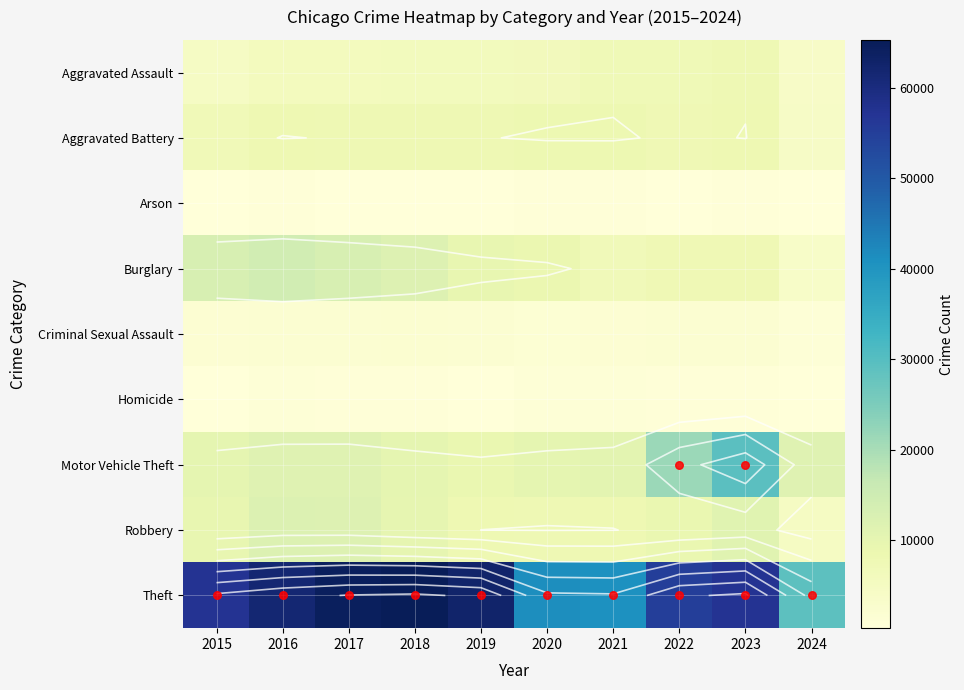

Which series has the largest range (max minus min)?

Theft